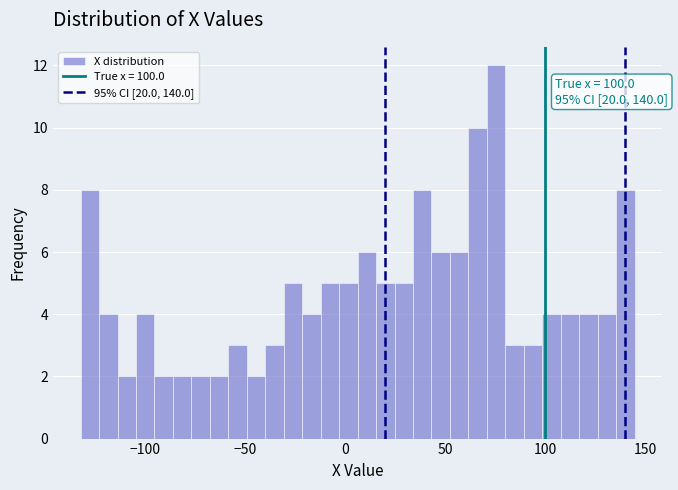

Around what value on the x-axis is the tallest bar? Give the approximate position of its centre, as read against the axis.

75